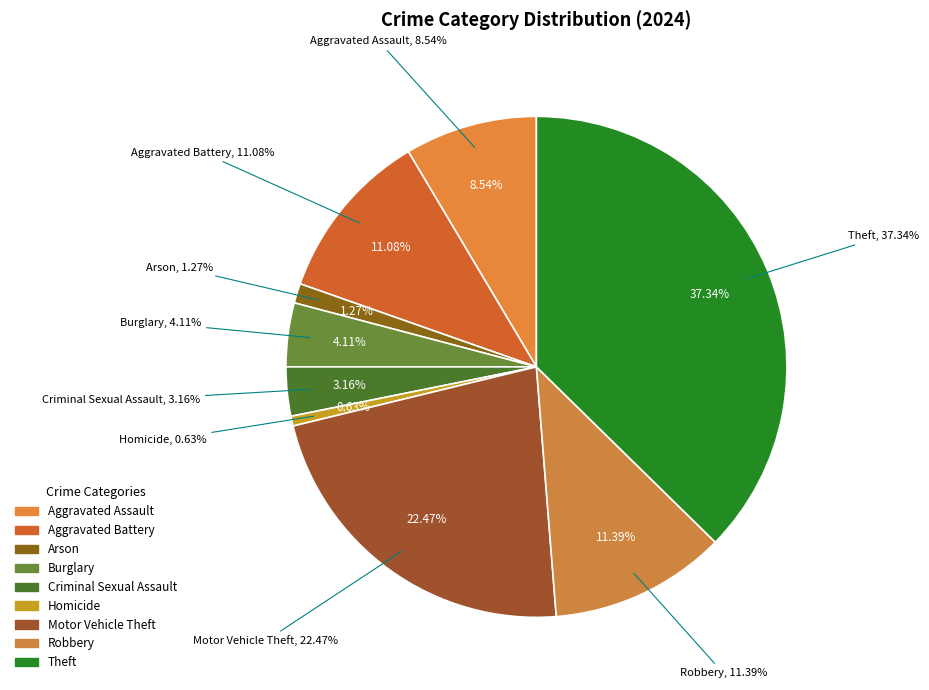

To the nearest percent, what is the average slice percentage?

11%